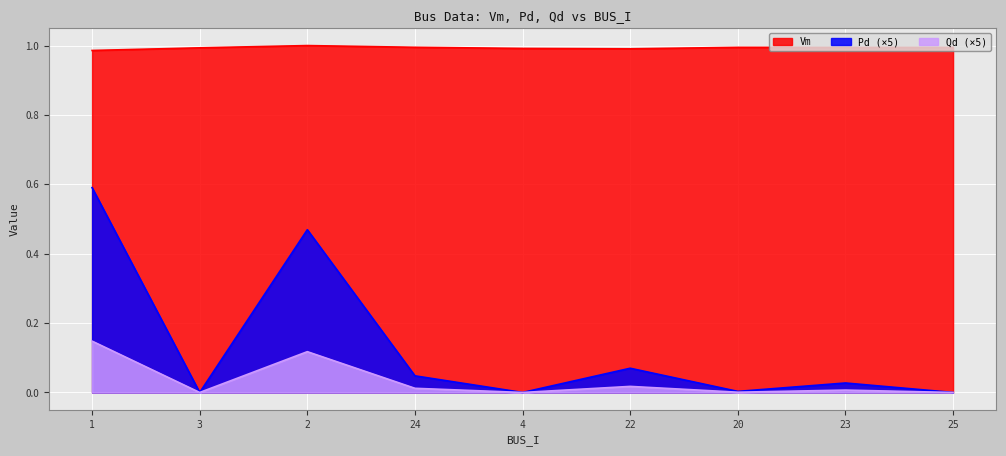

What is the difference between the maximum and minimum values in the Pd series?

0.6